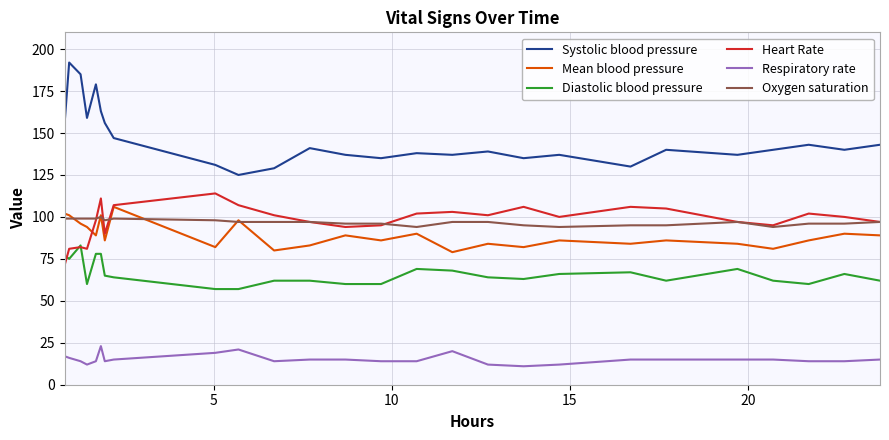

True or false: Diastolic blood pressure has more than 0 interior local peaks.

True